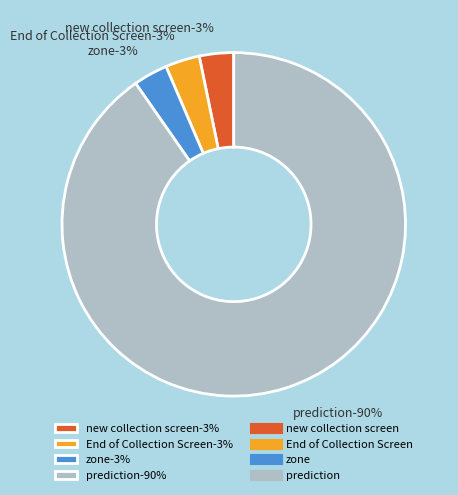

What percentage is the prediction slice, to the nearest percent?

90%